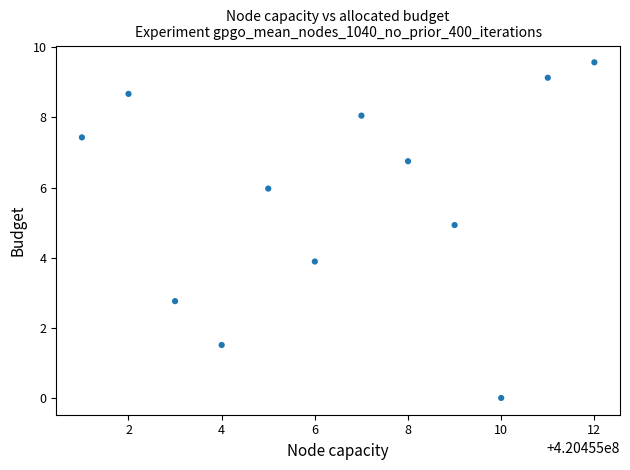

What Y value in the scatter plot is closest to 4?

3.9